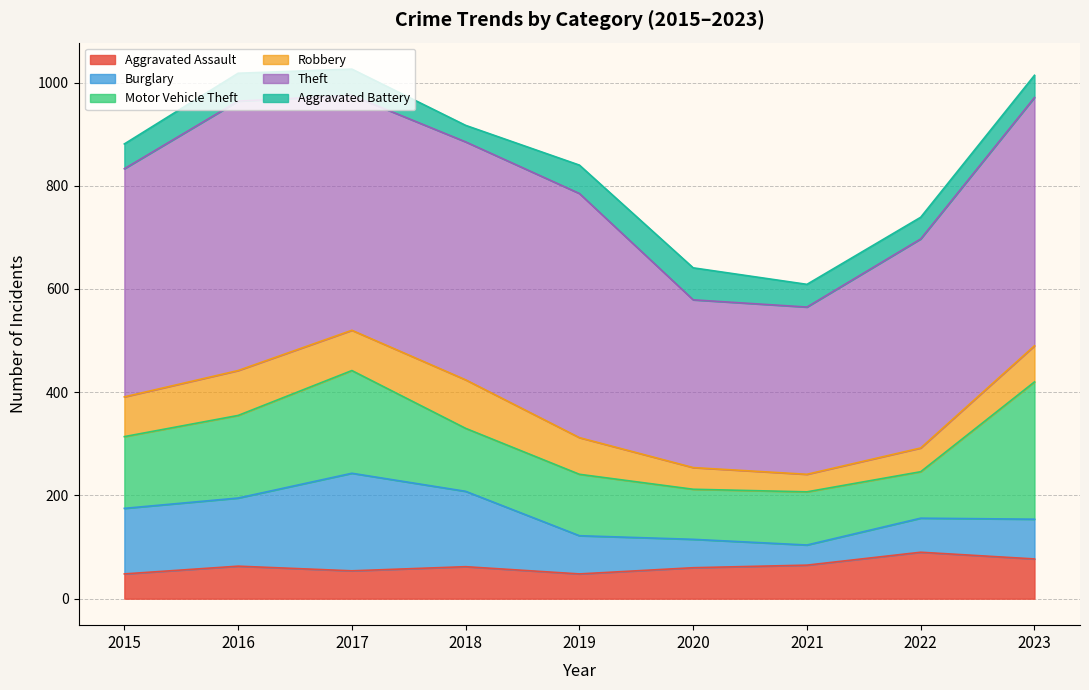

Is the value of Theft at 2018 greater than the value of Robbery at 2016?

Yes